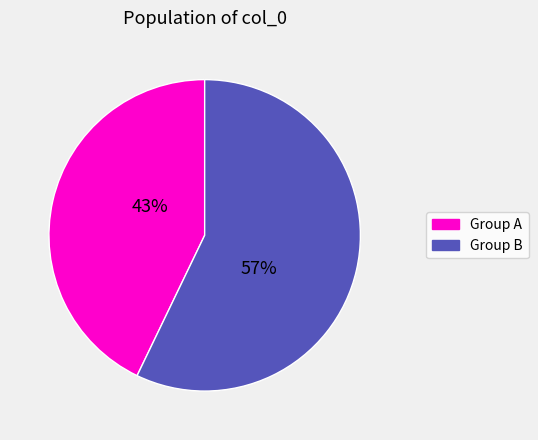

To the nearest percent, what is the difference between the largest and smallest slice percentages?

14%